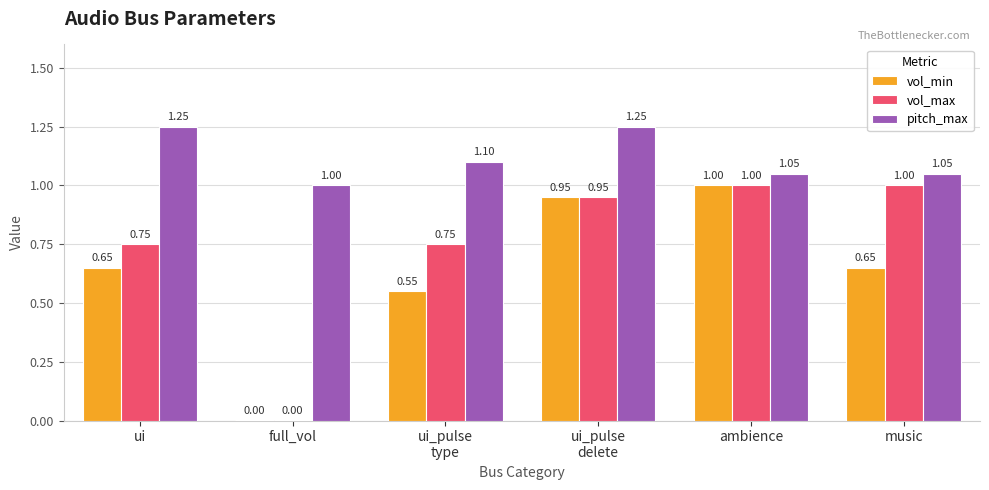

What is the sum of the pitch_max values at music and ui?

2.3